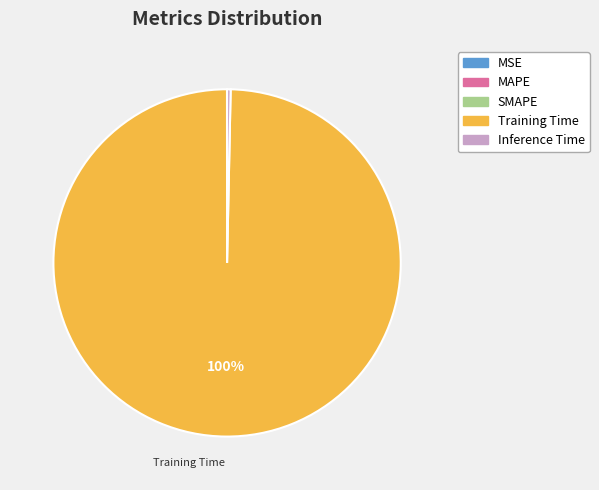

Which slice is the largest?

Training Time